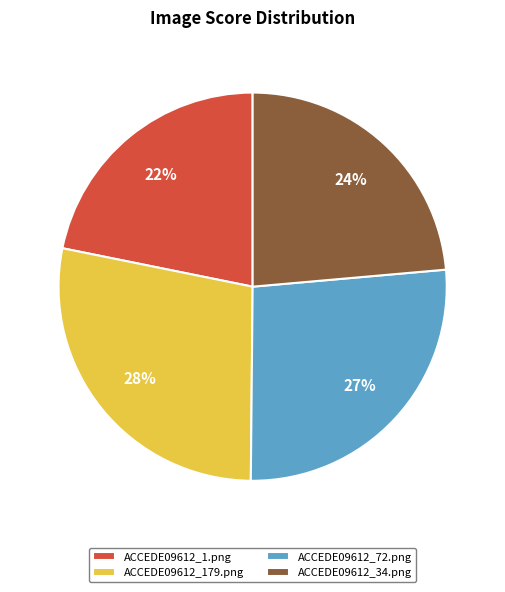

Which has a higher value, ACCEDE09612_72.png or ACCEDE09612_179.png?

ACCEDE09612_179.png